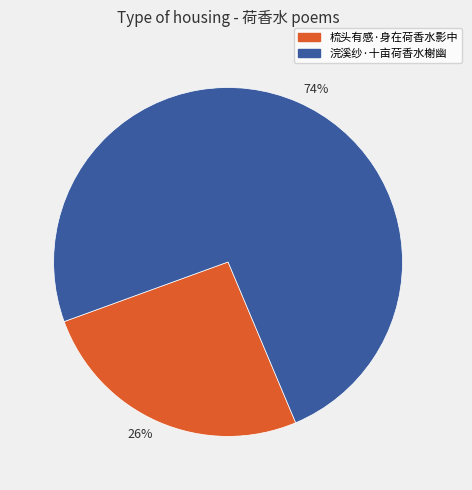

Combined, do 梳头有感·身在荷香水影中 and 浣溪纱·十亩荷香水榭幽 account for over 50%?

Yes